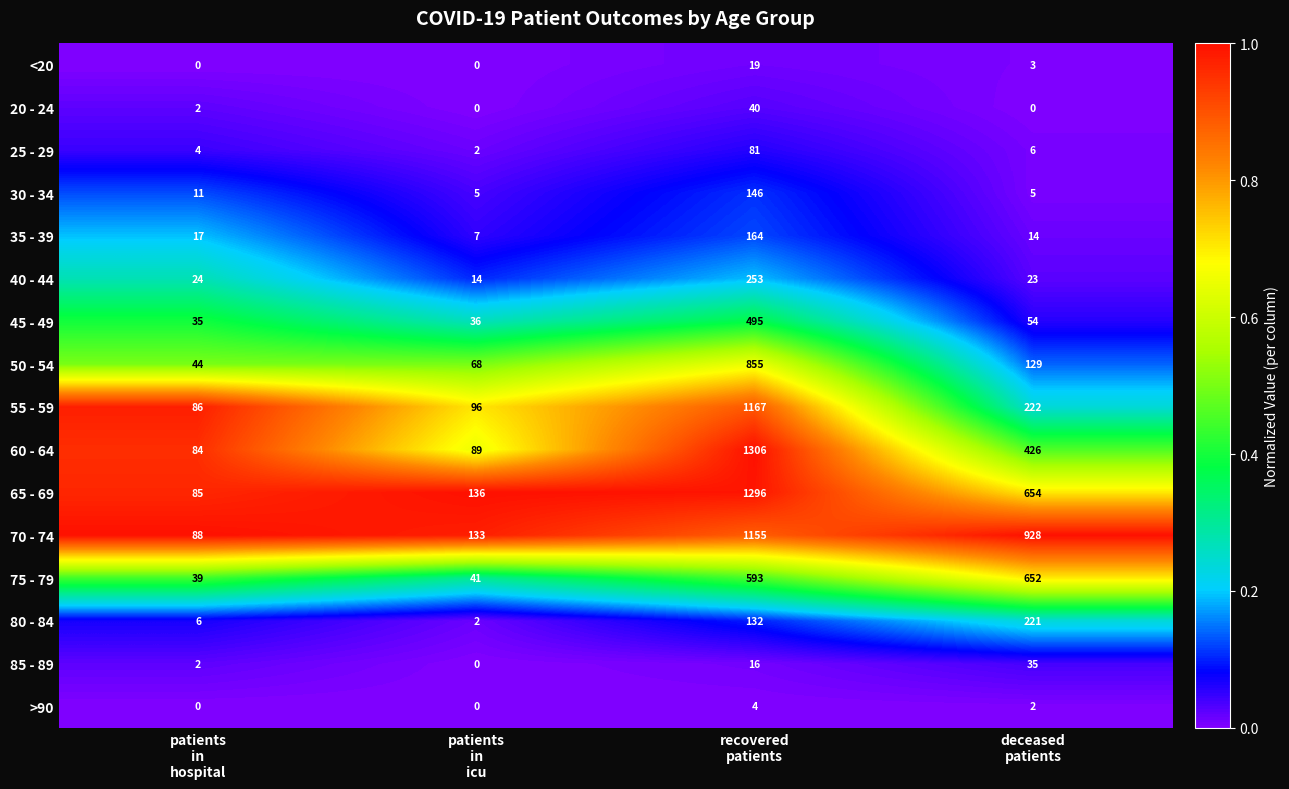

How many categories are shown in the chart?

4